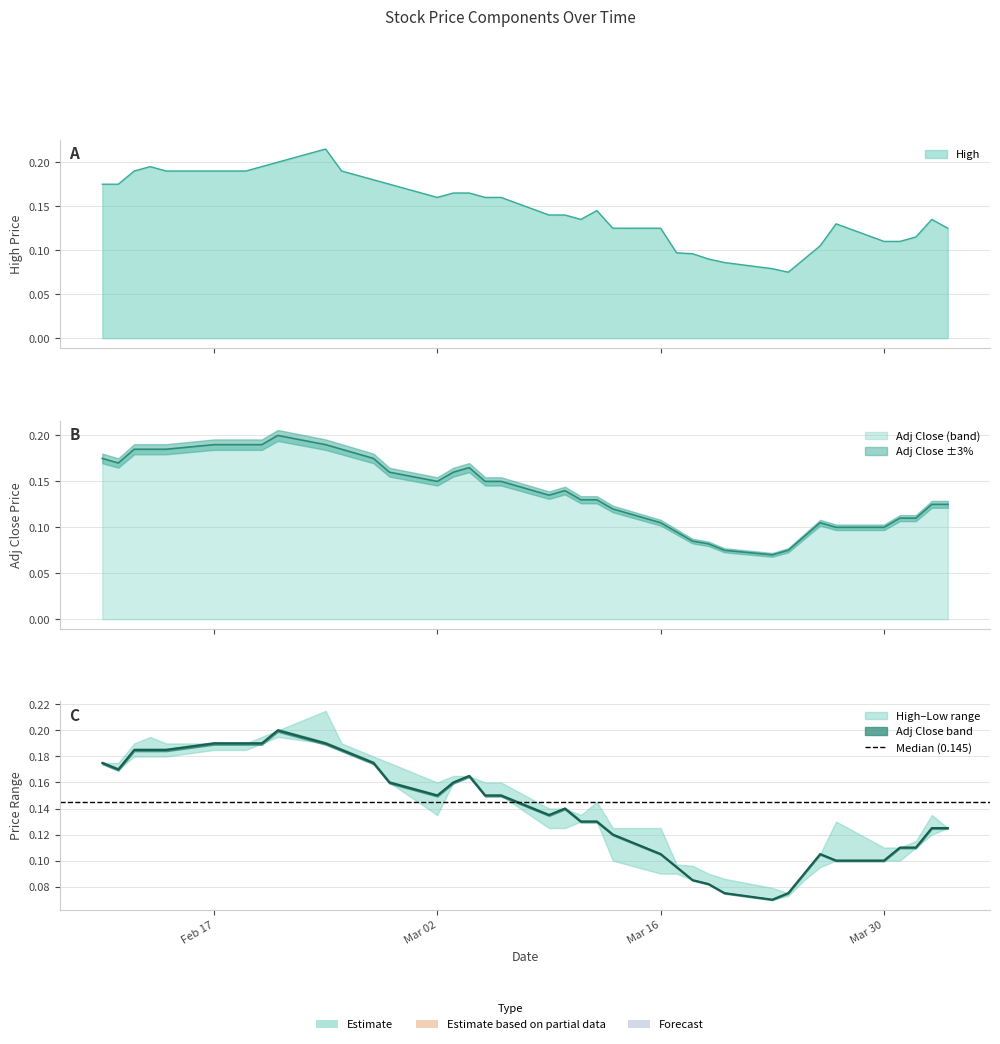

True or false: Adj Close has more than 0 points higher than both neighbors.

True